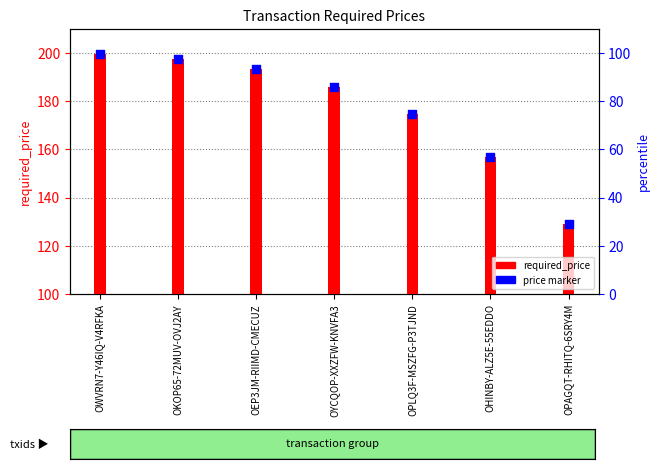

What is the ratio of the value at OYCQOP-XXZFW-KNVFA3 to the value at OPLQ3F-MSZFG-P3TJND?

1.1